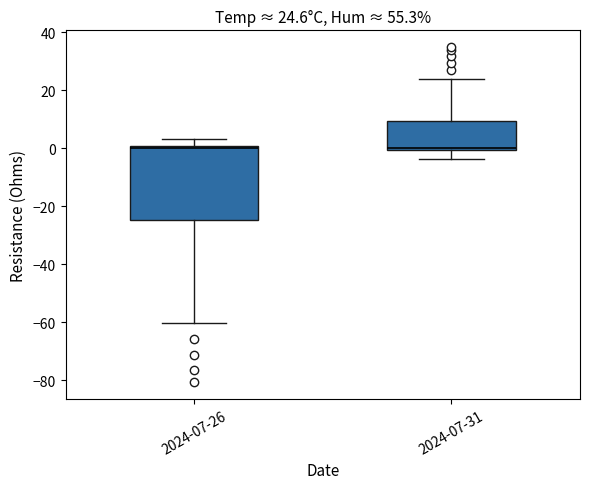

Comparing the boxes themselves (not the whiskers), which one is the tallest?

2024-07-26